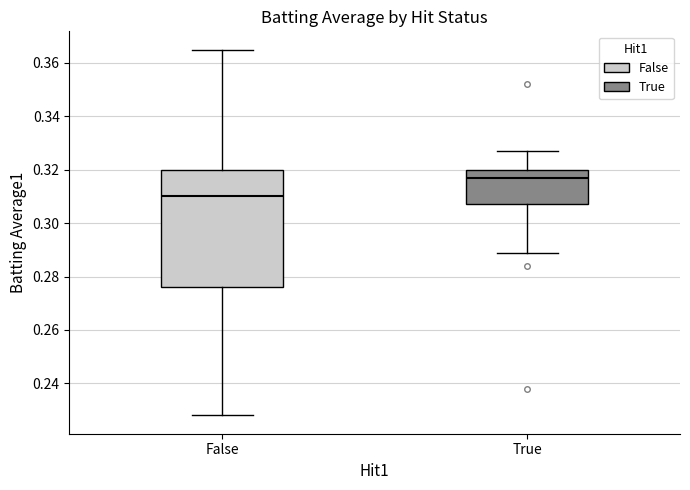

Where is the upper edge of the box for True on the y-axis? The values are not printed on the chart, so give them approximately, as read against the axis.

0.320